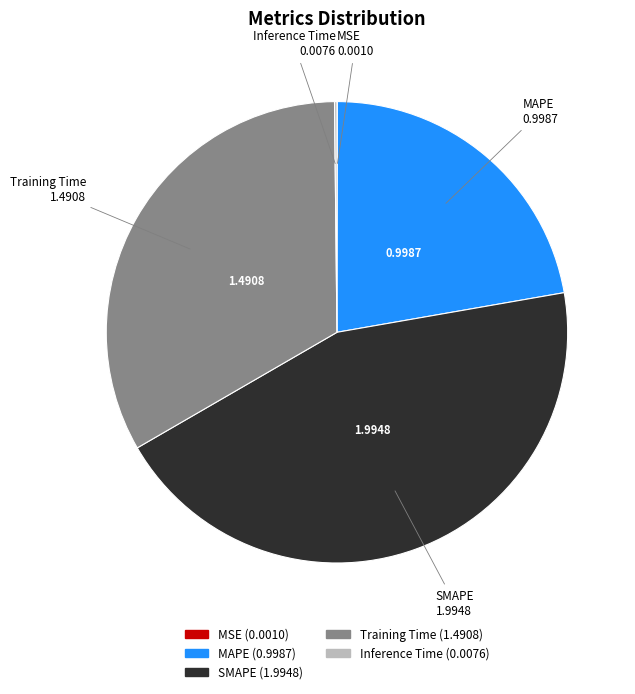

Between Training Time and SMAPE, which is larger?

SMAPE